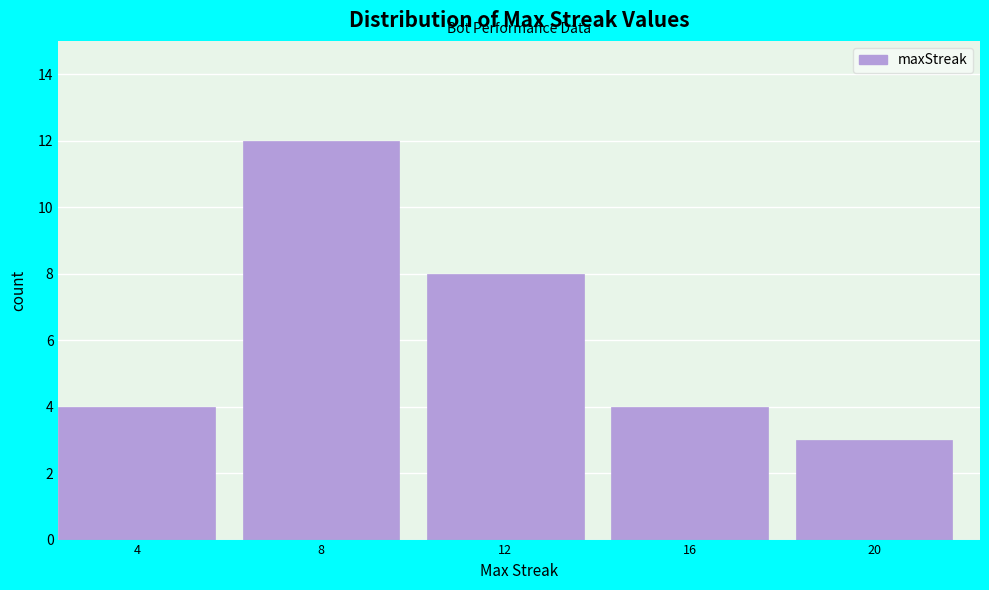

Reading left to right, transcribe all the data shown in this chart.

4=4	8=12	12=8	16=4	20=3